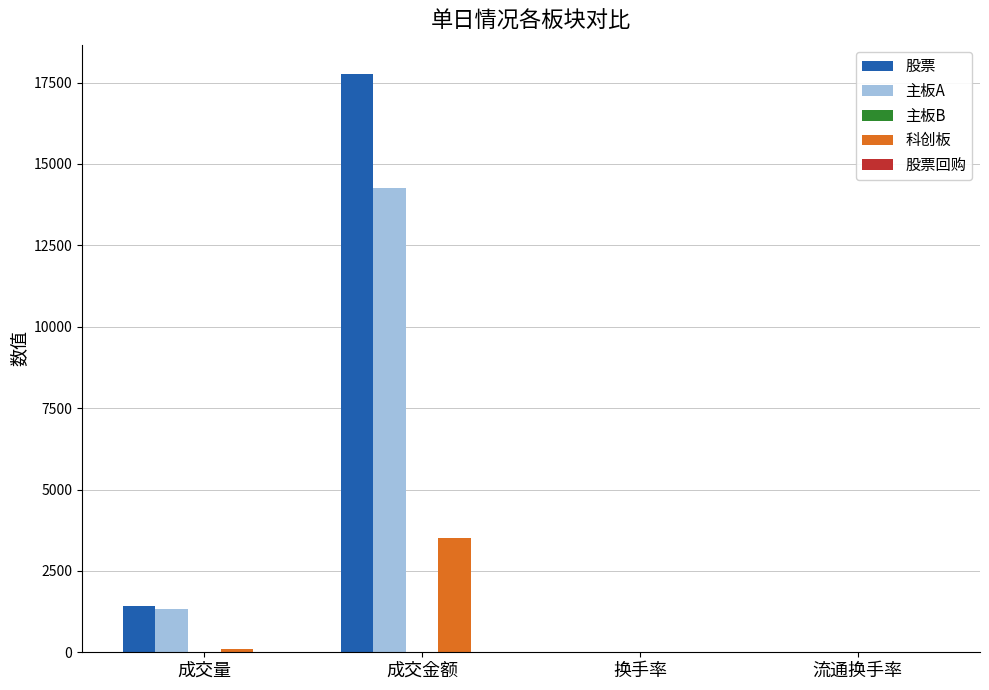

What is the sum of all 股票 values?

19212.8